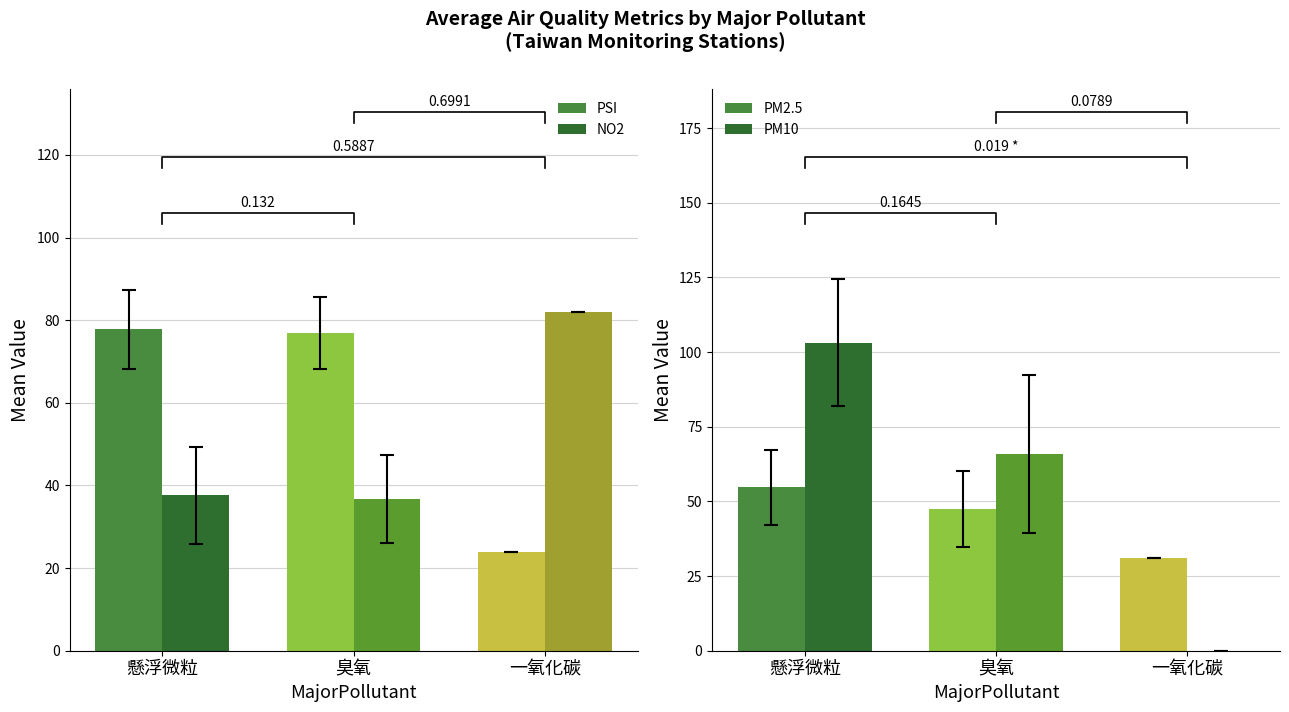

At 懸浮微粒, list the series in order from largest to smallest.

PM10, PSI, PM2.5, NO2